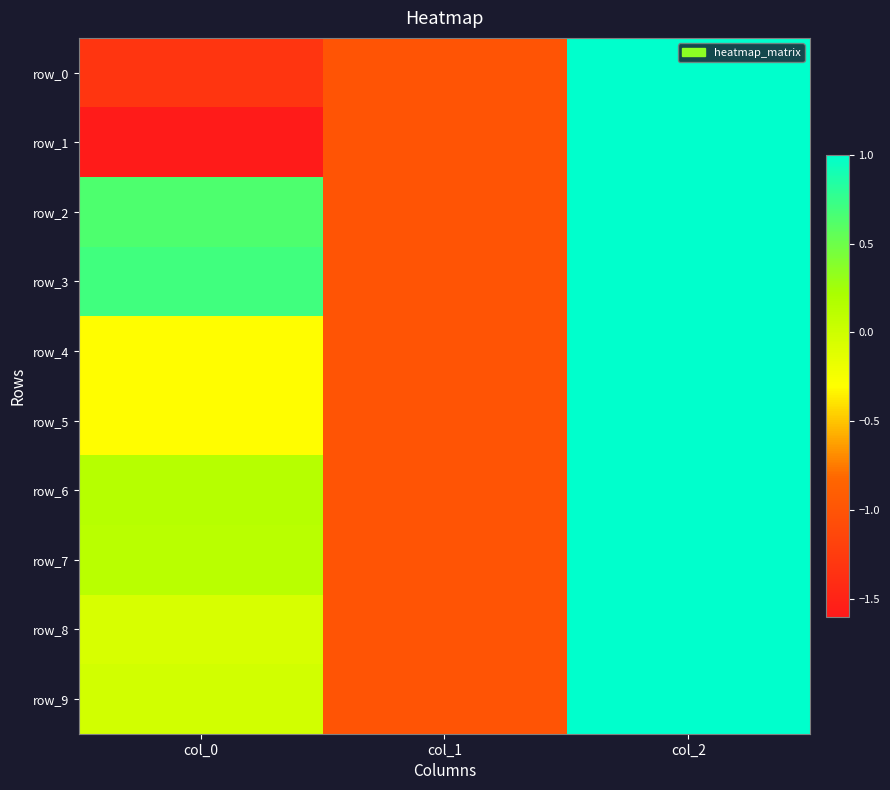

What value does the row_4 series have at col_2?

1.0